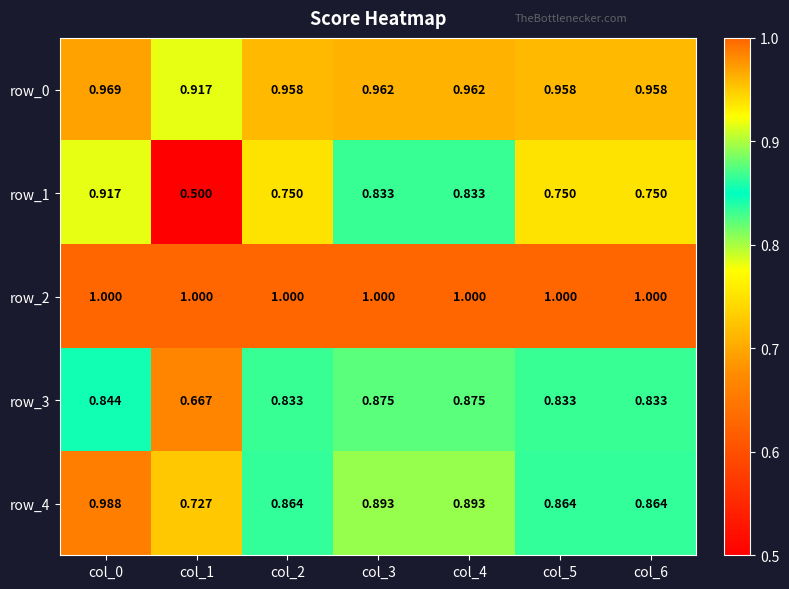

What is the difference between the maximum and minimum values in the row_1 series?

0.4